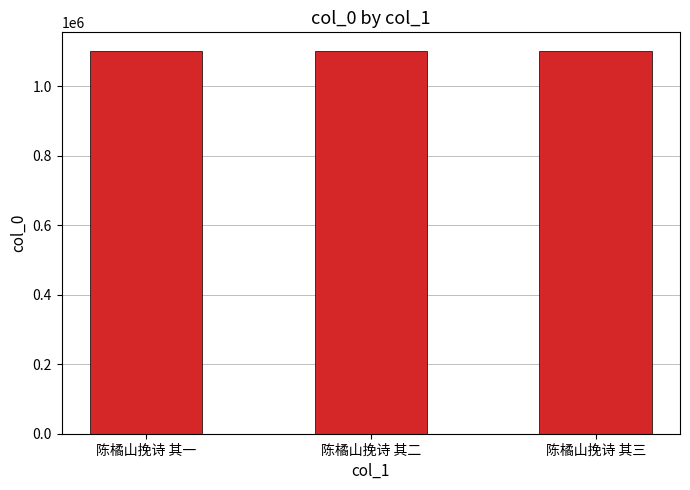

Read the value at 陈橘山挽诗 其一.

1100319